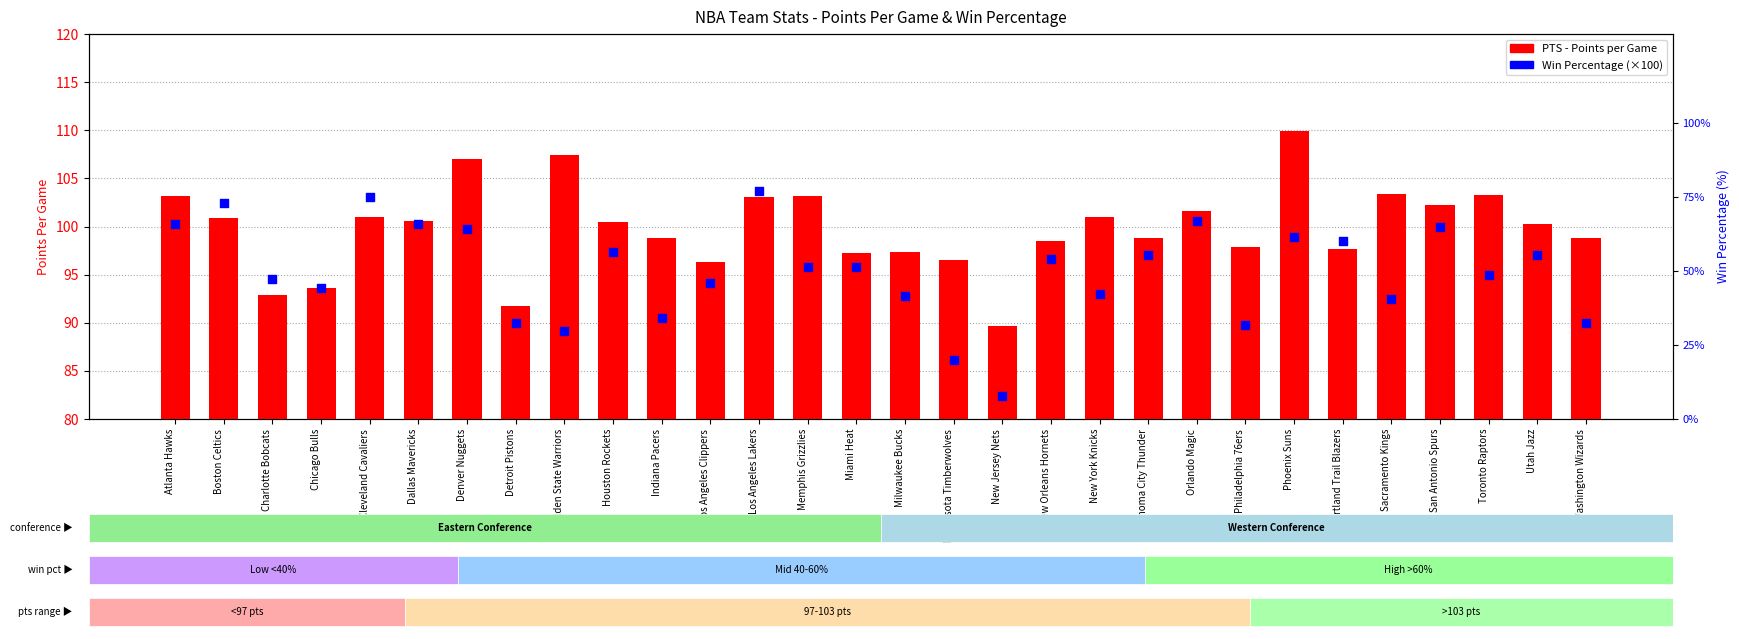

At which category is the sum across all series the highest?

Los Angeles Lakers